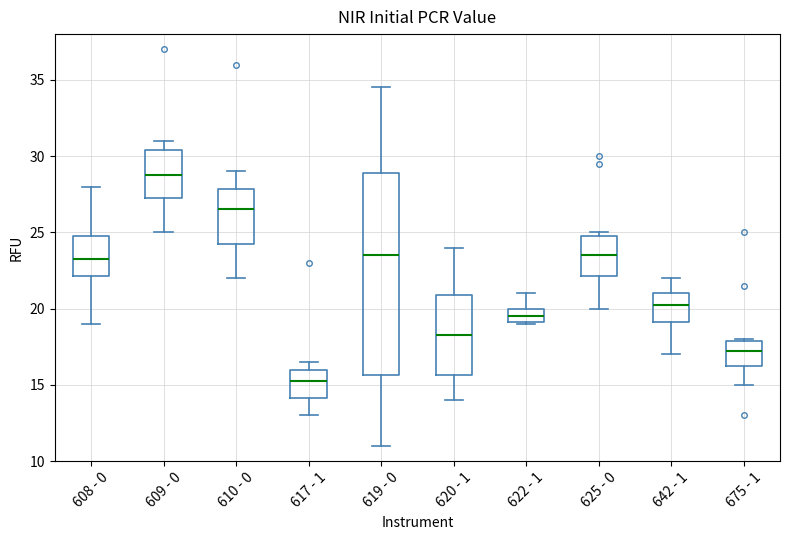

Reading left to right, read every box against the y-axis: the position of its median line, the range the box covers, and the ends of its whiskers. The values are not printed on the chart, so give them approximately, as read against the axis.

608 - 0: median 23.5, box 22.0 to 25.0, whiskers 19.0 to 28.0
609 - 0: median 29.0, box 27.5 to 30.5, whiskers 25.0 to 31.0
610 - 0: median 26.5, box 24.5 to 28.0, whiskers 22.0 to 29.0
617 - 1: median 15.5, box 14.0 to 16.0, whiskers 13.0 to 16.5
619 - 0: median 23.5, box 15.5 to 29.0, whiskers 11.0 to 34.5
620 - 1: median 18.5, box 15.5 to 21.0, whiskers 14.0 to 24.0
622 - 1: median 19.5, box 19.0 to 20.0, whiskers 19.0 to 21.0
625 - 0: median 23.5, box 22.0 to 25.0, whiskers 20.0 to 25.0 (just above the box's upper edge)
642 - 1: median 20.5, box 19.0 to 21.0, whiskers 17.0 to 22.0
675 - 1: median 17.5, box 16.5 to 18.0, whiskers 15.0 to 18.0